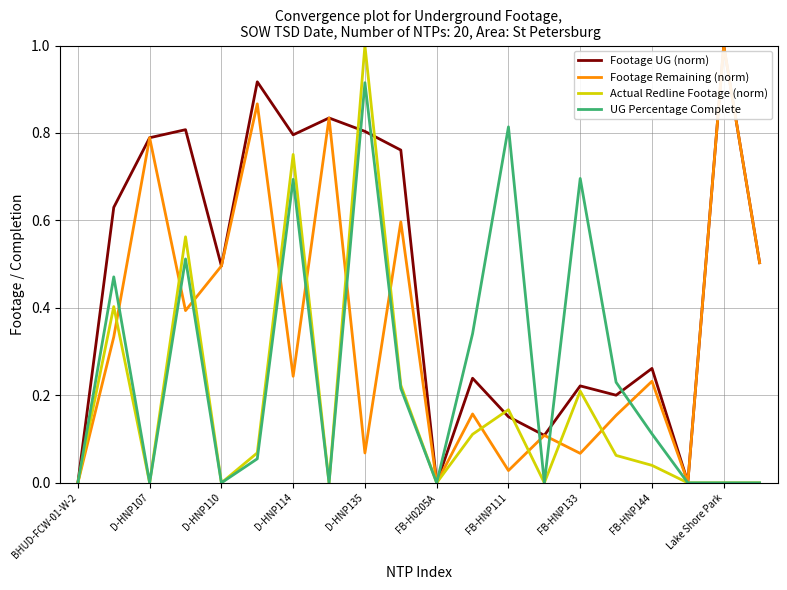

What is the greatest value displayed?

1.0